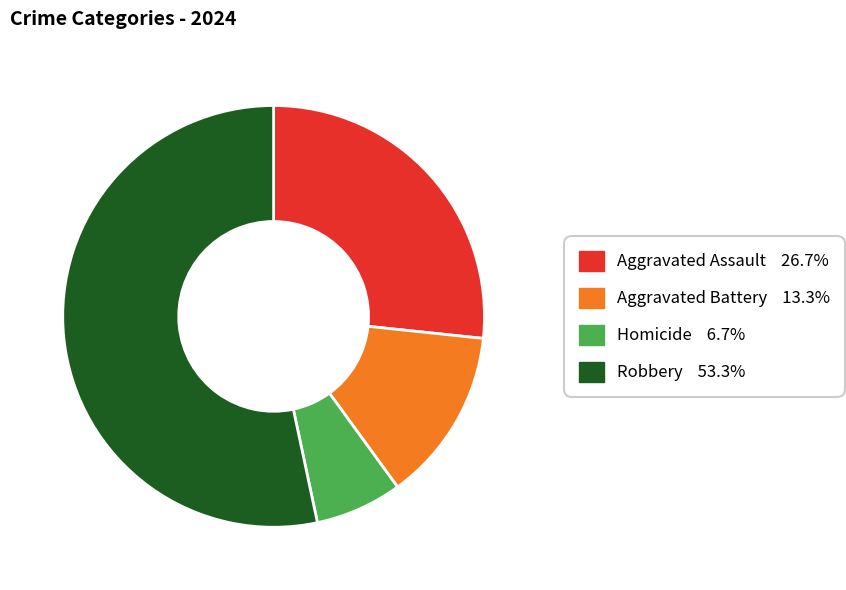

Combined, do Robbery and Aggravated Battery account for over 50%?

Yes